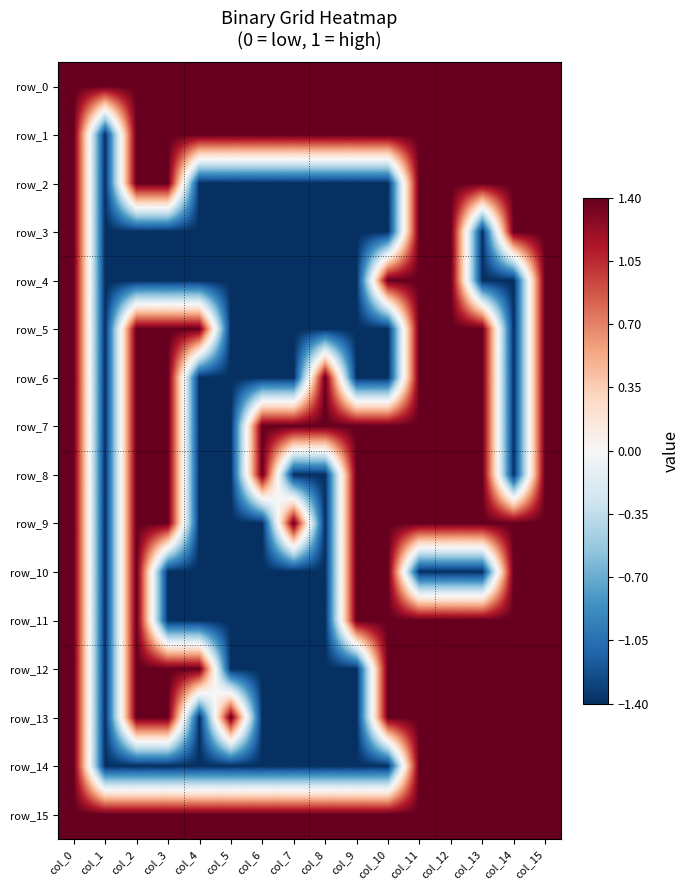

True or false: row_10 has a value of -1.4 at col_1.

True